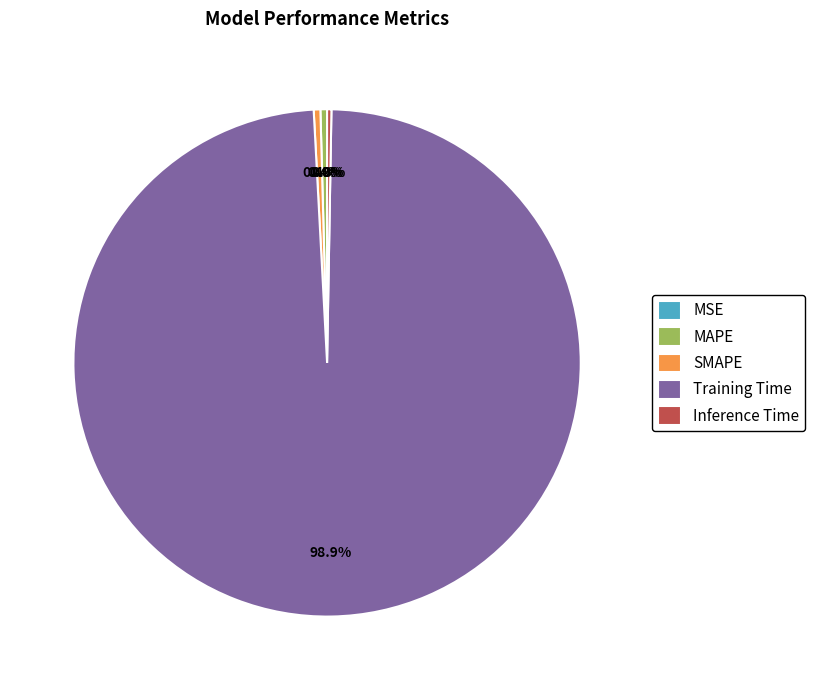

Is it true that Training Time is 99% of the pie?

True